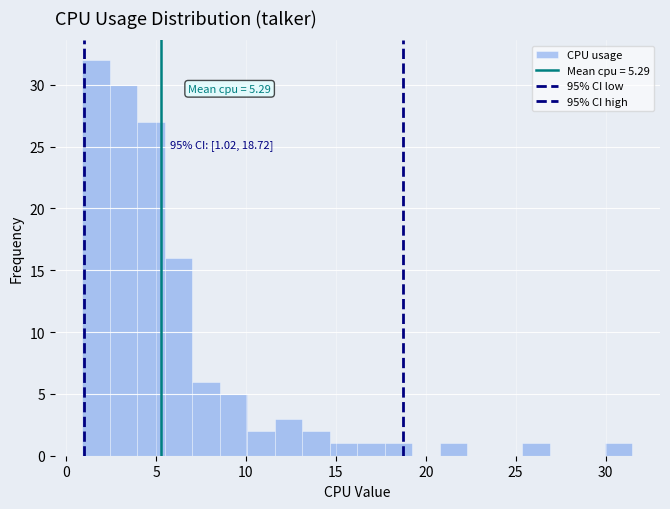

Around what value on the x-axis is the tallest bar? Give the approximate position of its centre, as read against the axis.

1.5